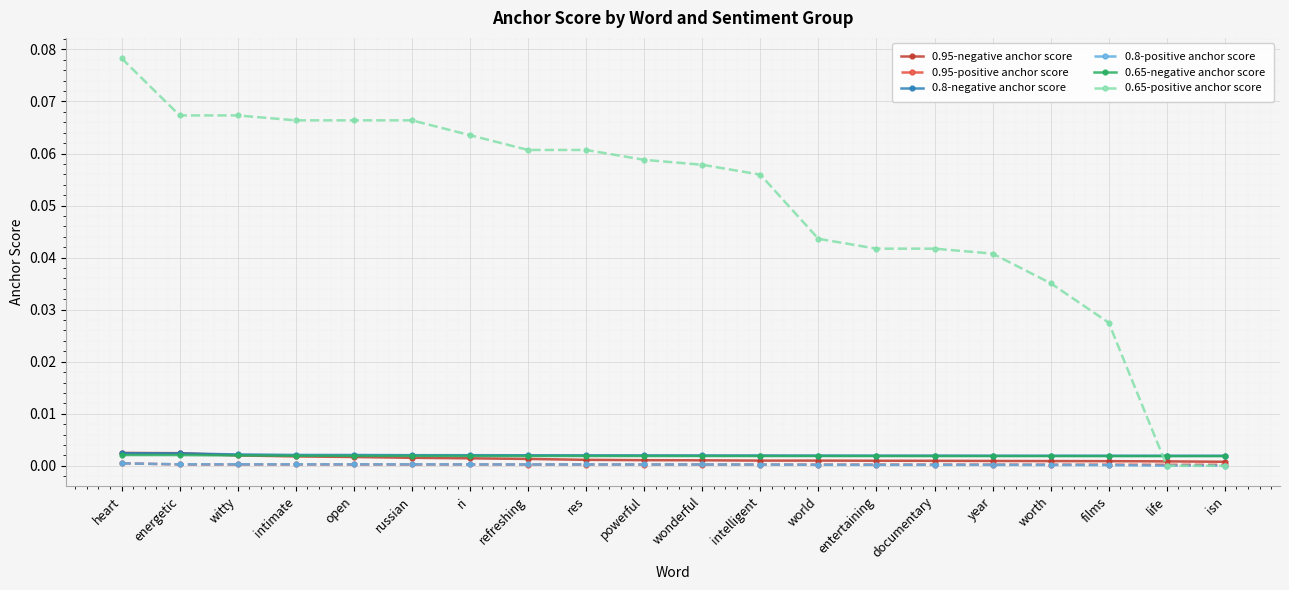

What is the label of the 17th point from the right?

intimate